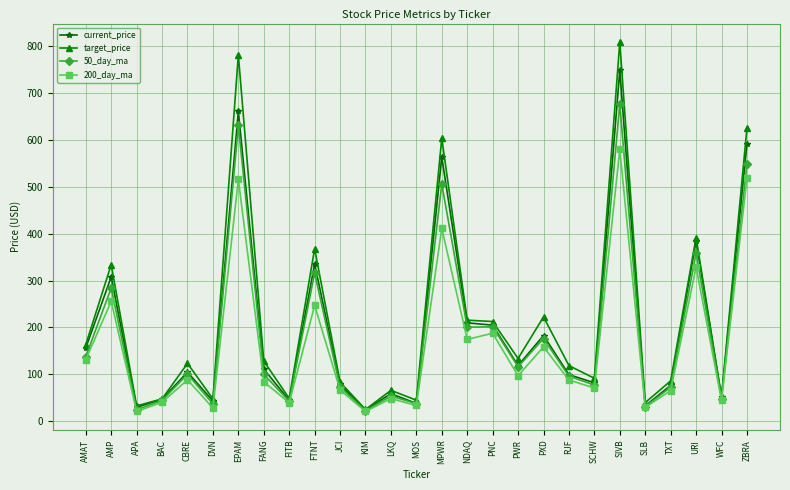

What is the label of the 1st point from the right?

ZBRA